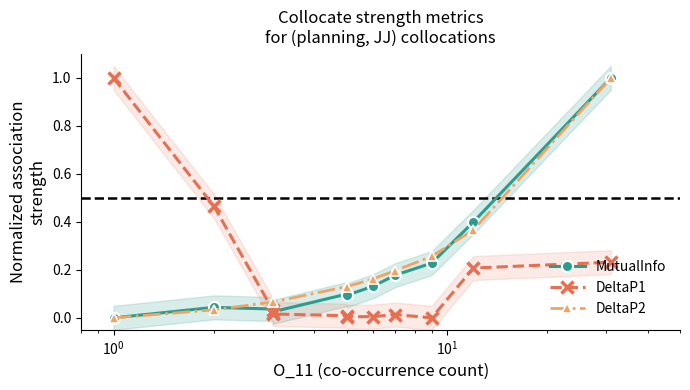

Which series has the widest spread of values?

MutualInfo